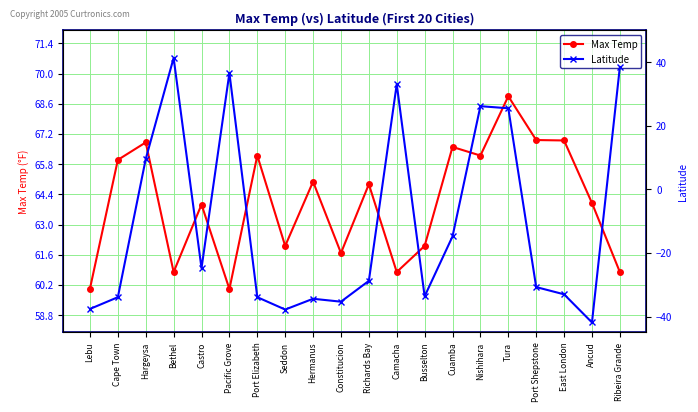

Which series has the widest spread of values?

Latitude